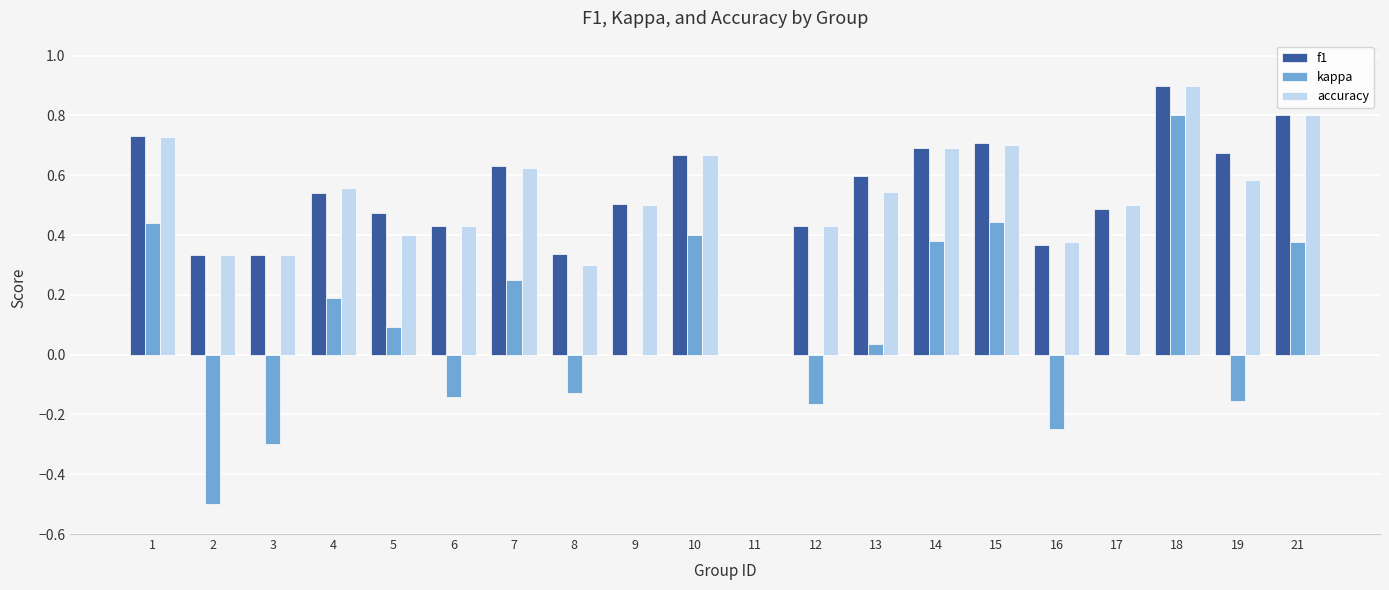

How many values in f1 are above zero?

19